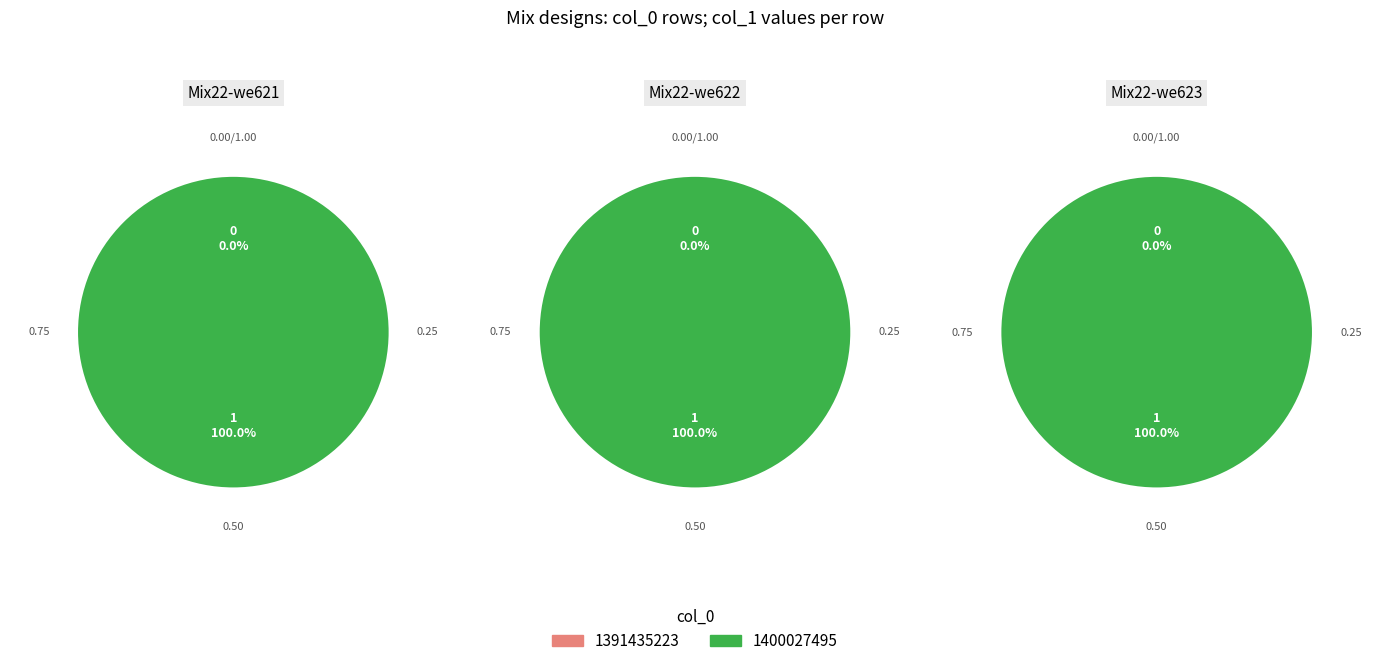

Which category accounts for the majority?

1400027495